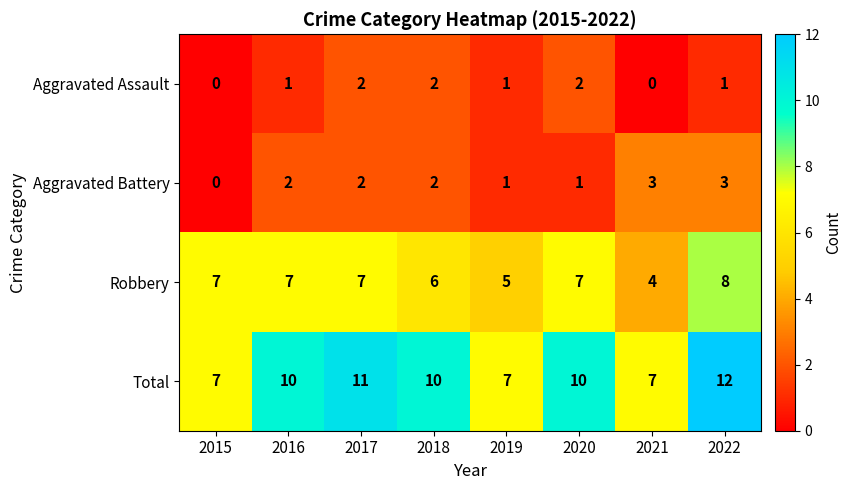

Which series has the largest range (max minus min)?

Total